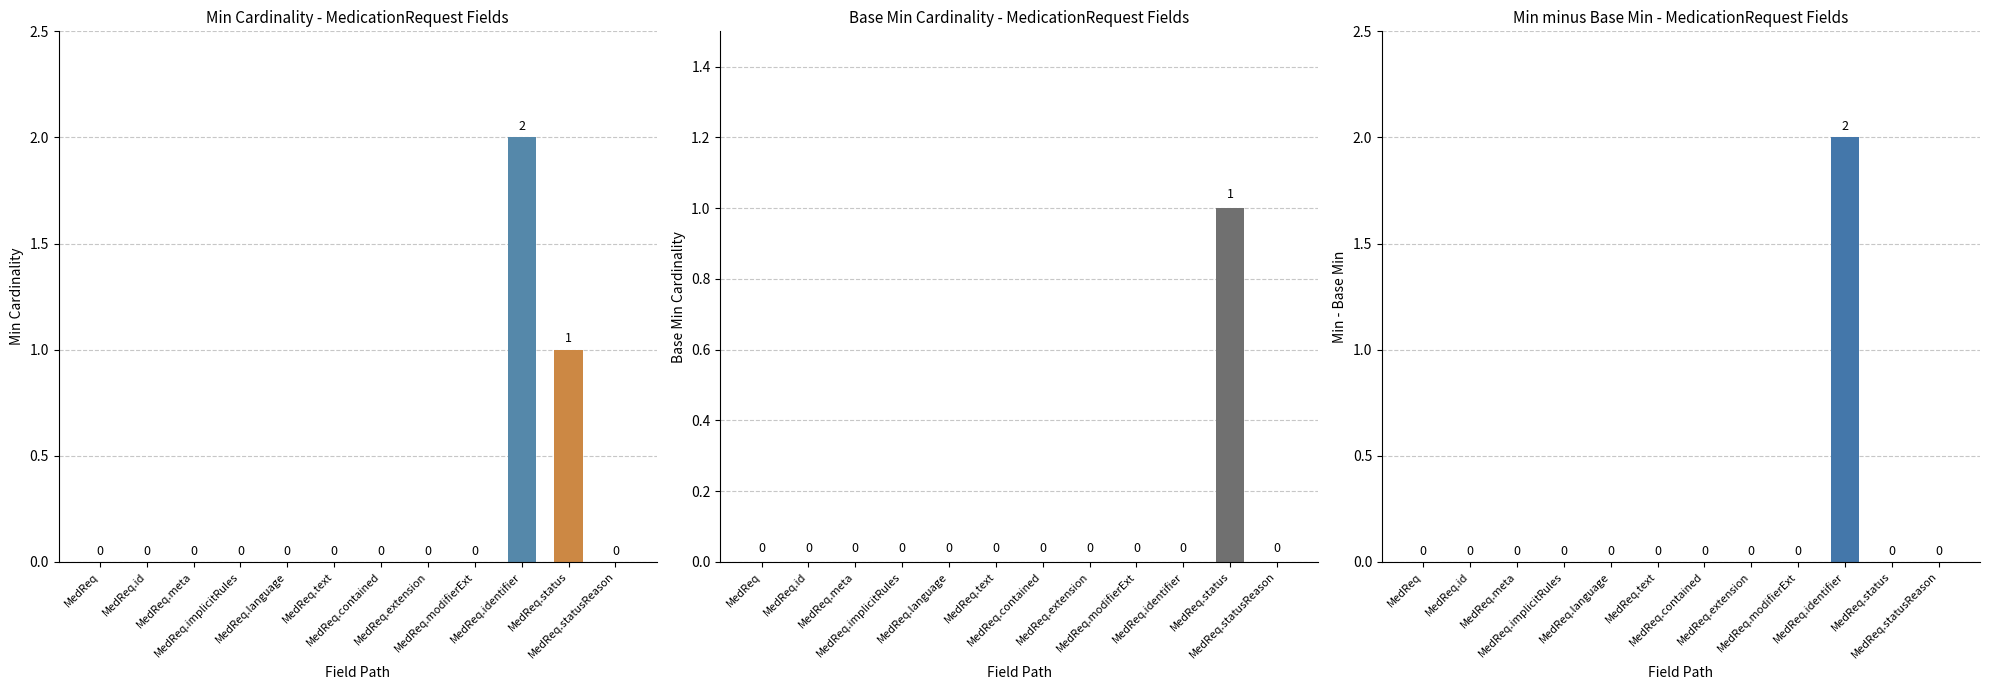

At which category does the chart reach its peak across all series?

MedReq.identifier